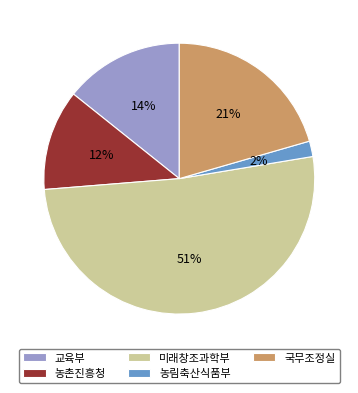

To the nearest percent, what is the difference between the 농림축산식품부 and 국무조정실 slice percentages?

19%